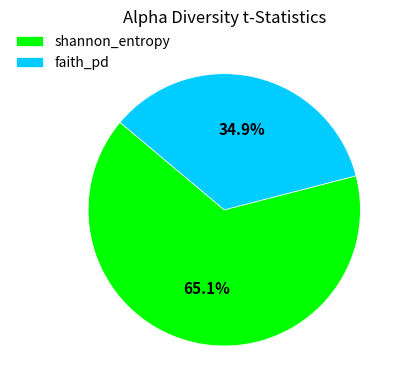

Combined, what portion of the pie is faith_pd and shannon_entropy?

100.0%